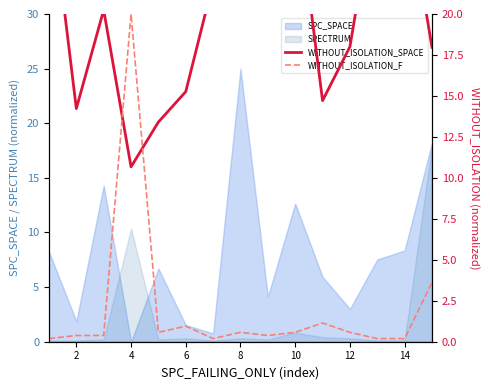

Is it true that SPC_SPACE equals 11.6 at 8?

False